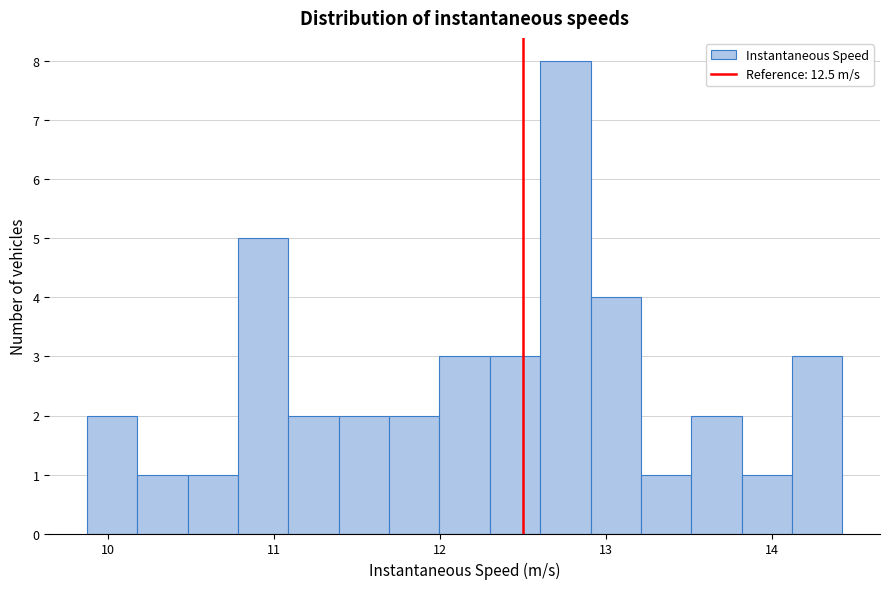

Around what value on the x-axis is the tallest bar? Give the approximate position of its centre, as read against the axis.

12.8